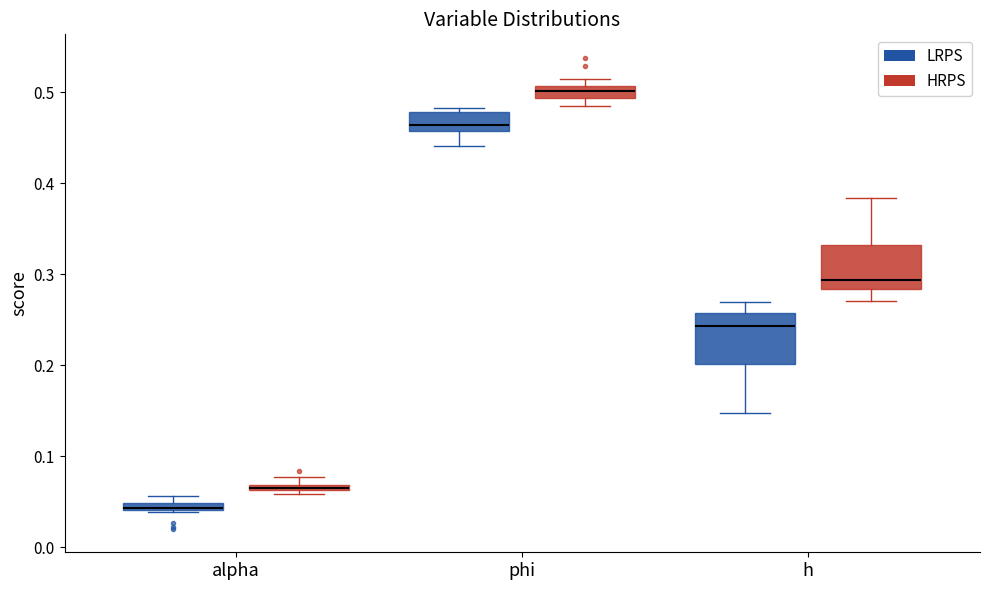

Where does the lower whisker of the box for phi (LRPS) end on the y-axis? The values are not printed on the chart, so give them approximately, as read against the axis.

0.44